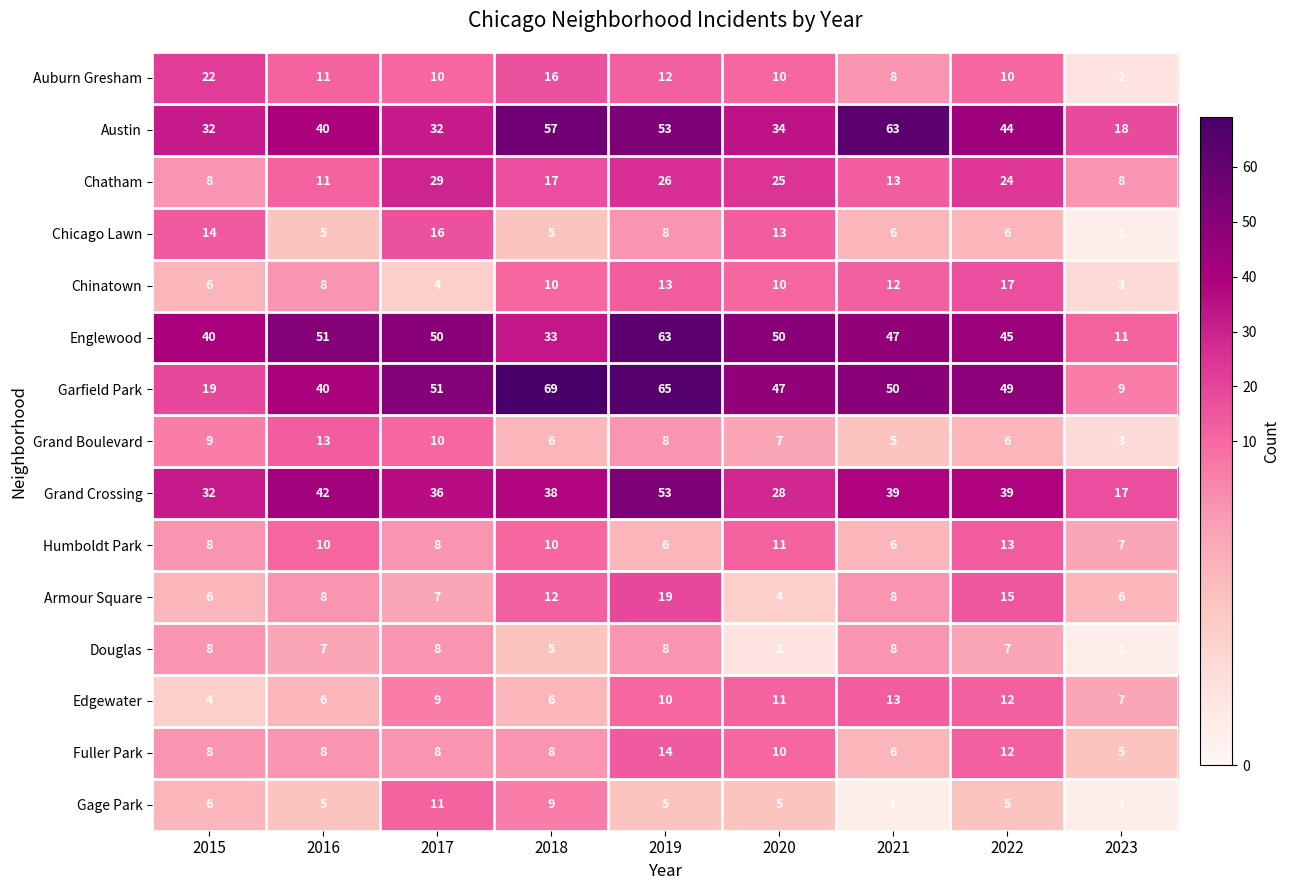

How many distinct data groups are displayed?

15